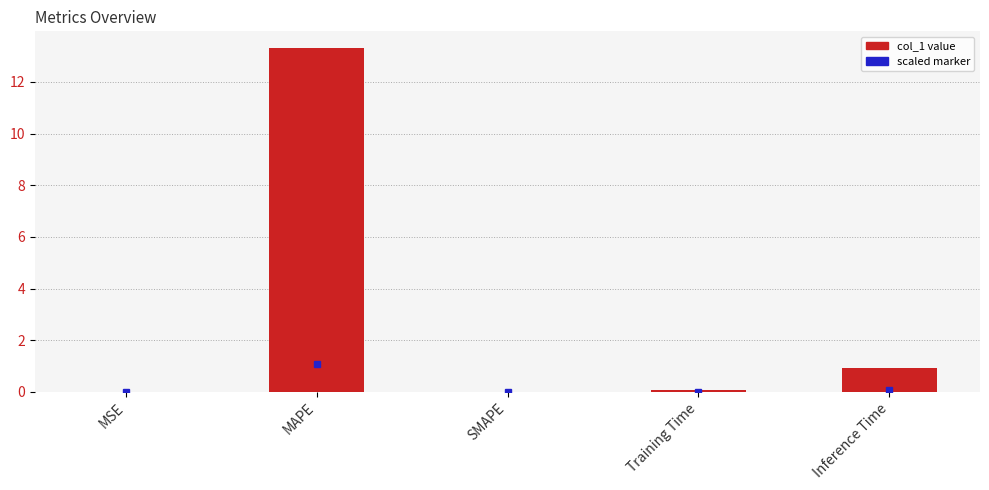

Read the value at MAPE.

13.3